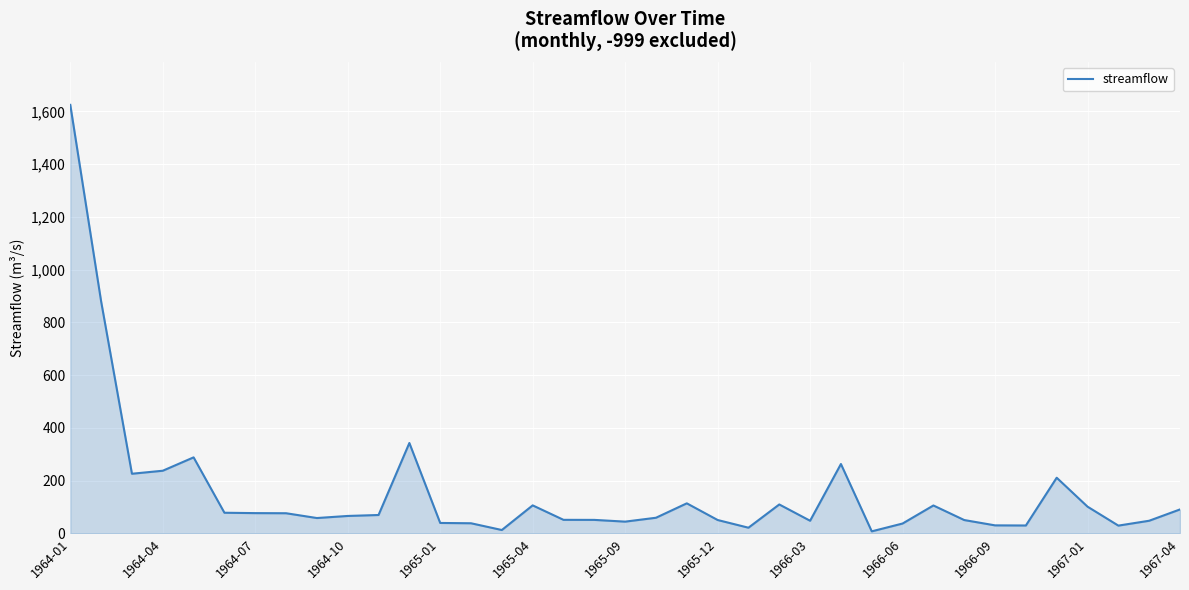

What is the maximum value shown in the chart?

1624.5